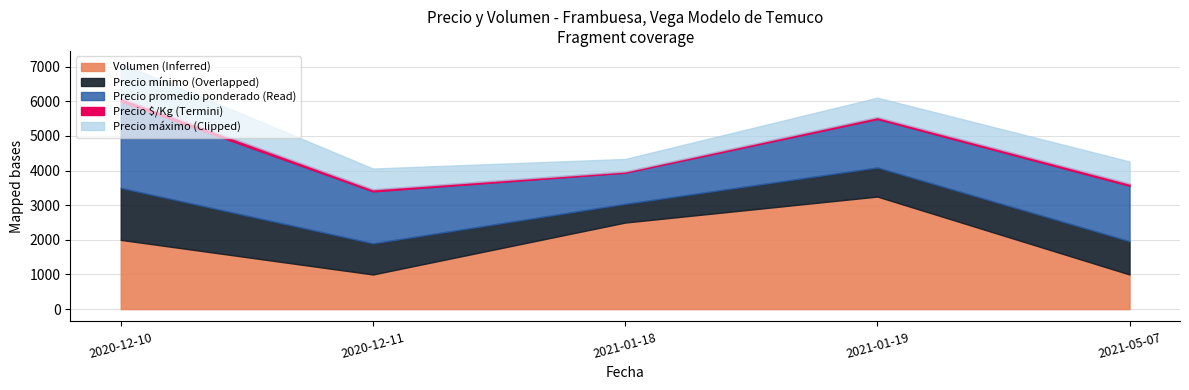

True or false: Precio minimo has more than 2 interior local peaks.

False